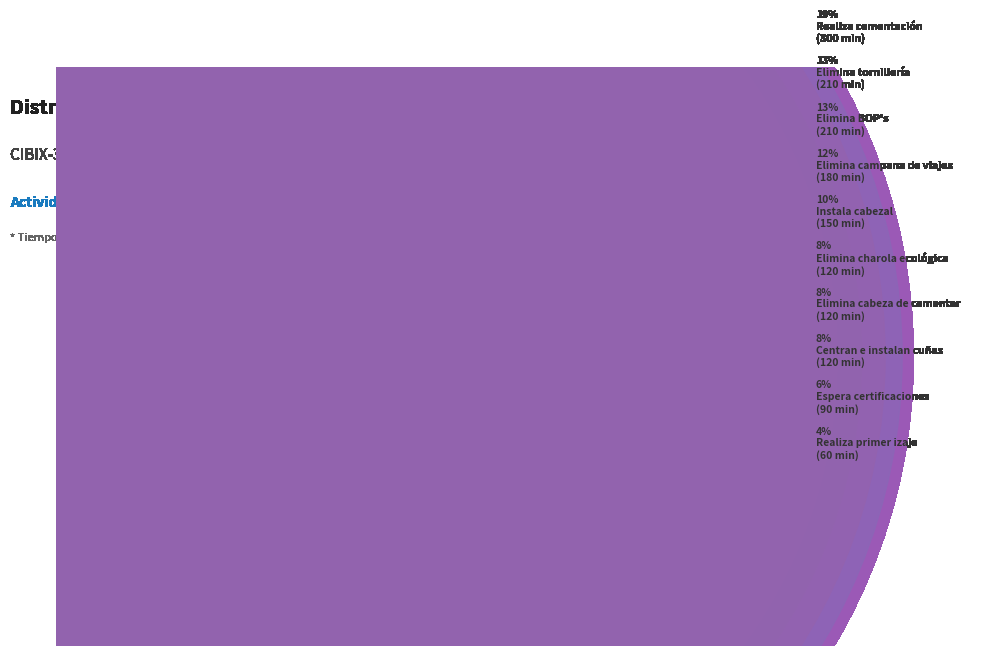

Does any single category account for the majority?

No